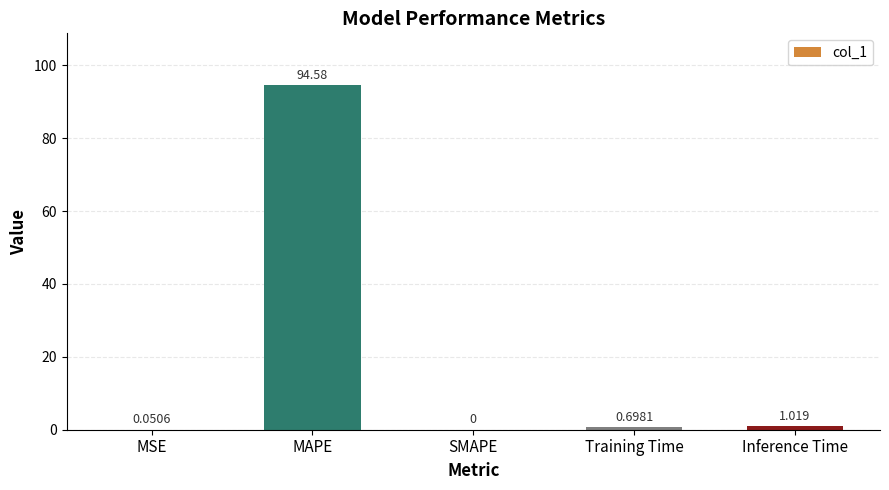

At which label is the value closest to 47?

Inference Time